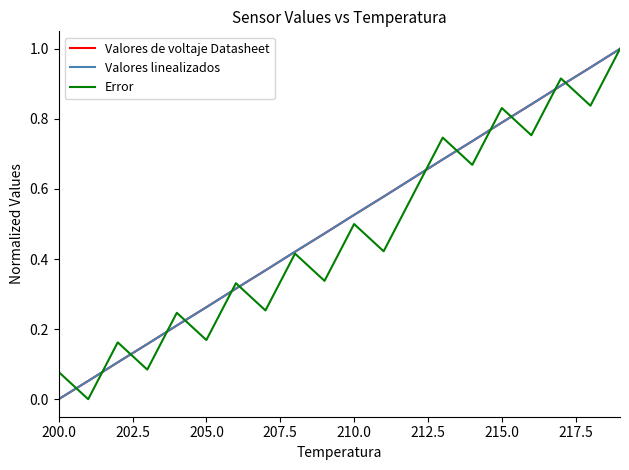

Is this an area chart (filled region under the line)?

No